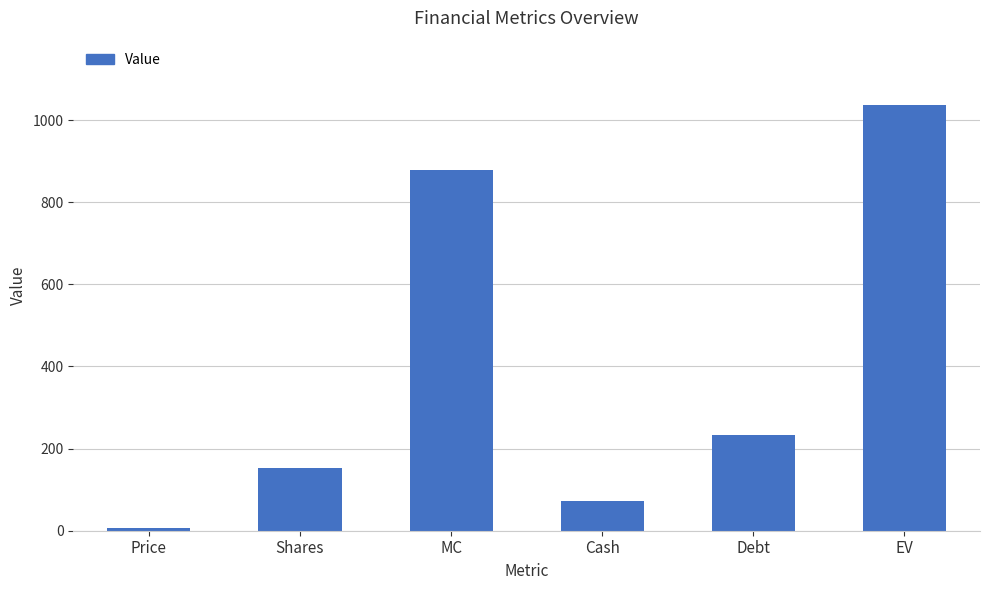

What is the ratio of the value at MC to the value at Shares?

5.7